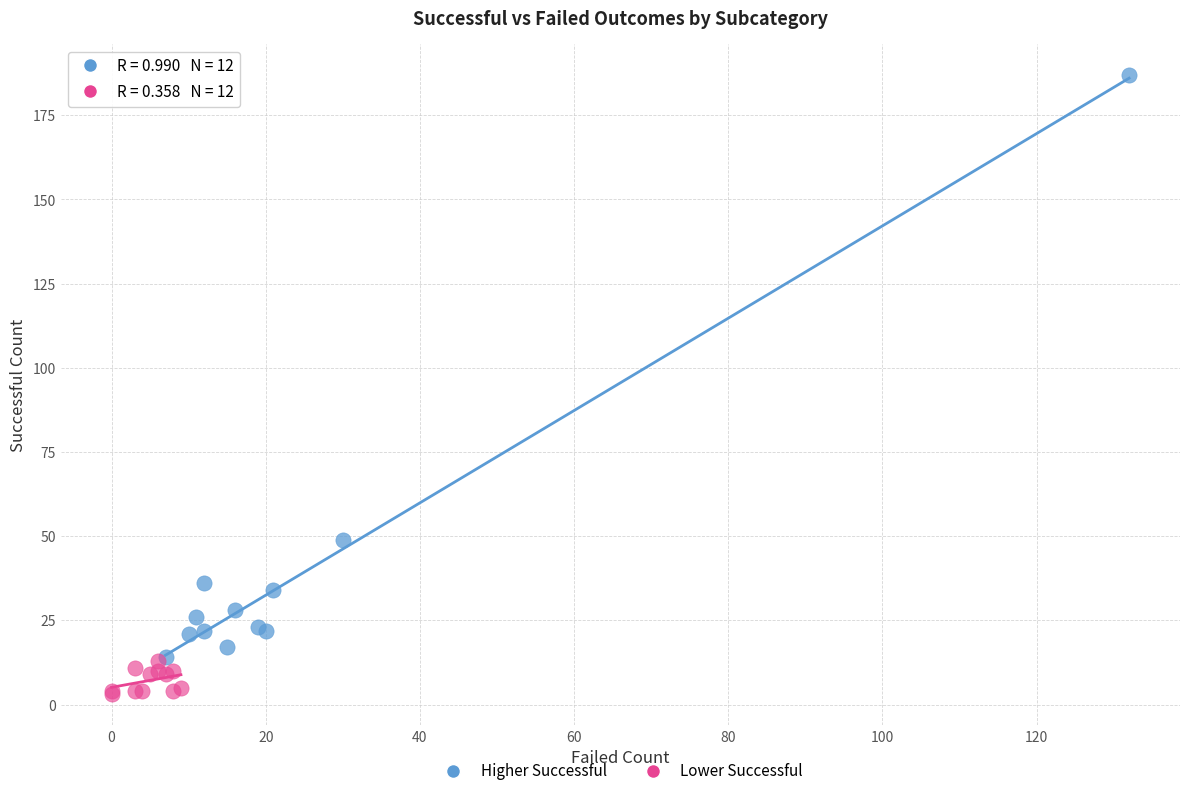

What are all the series names shown in the legend?

Higher Successful, Lower Successful